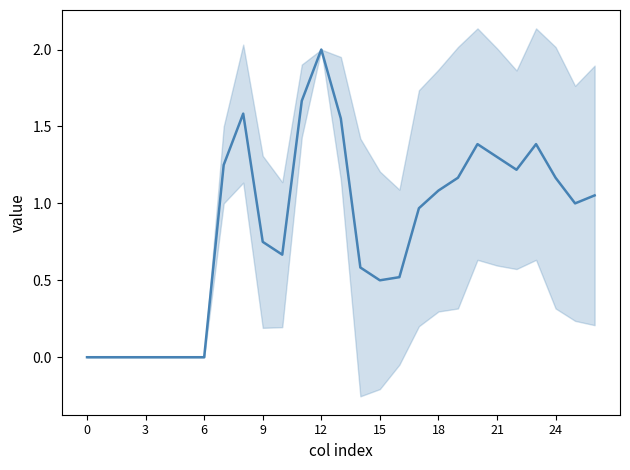

What is the sum of all values?

22.8